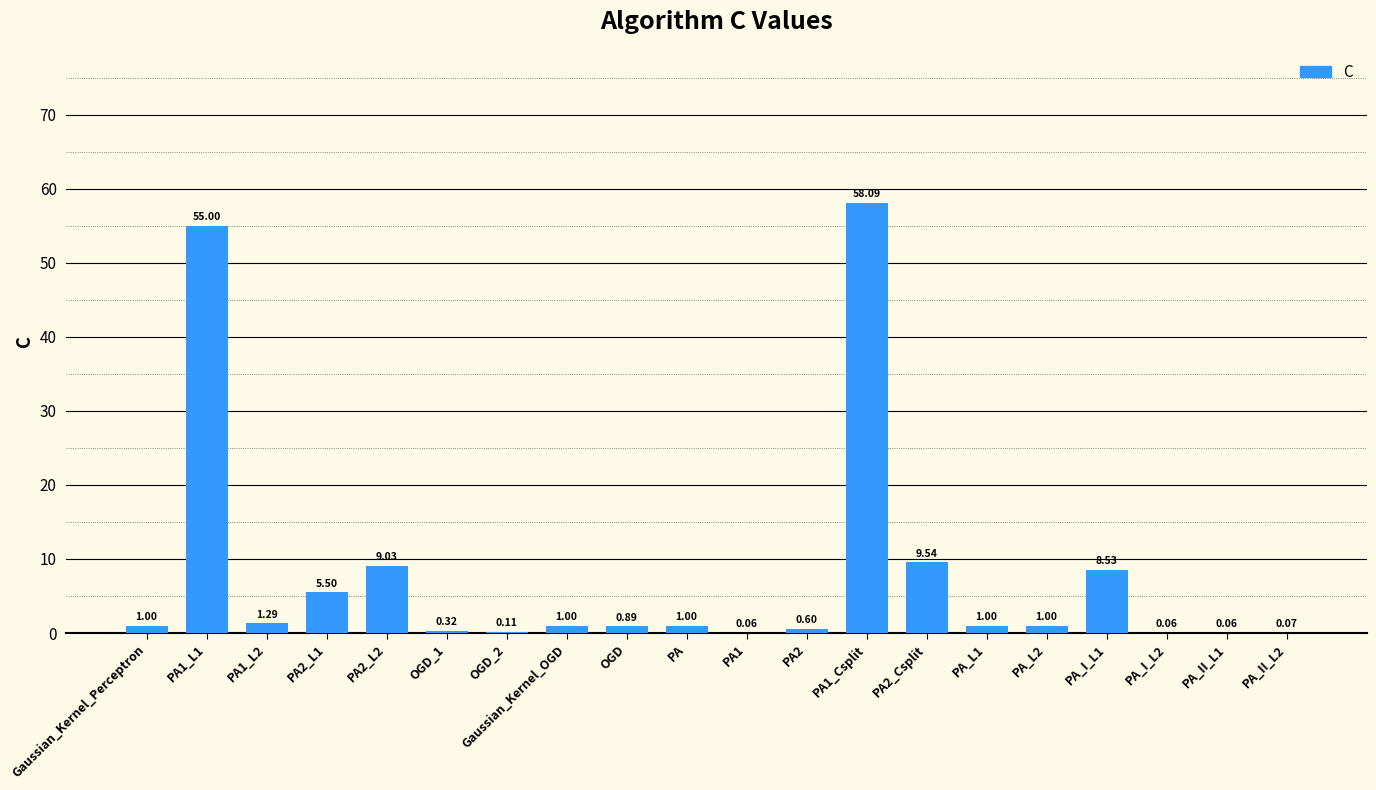

Approximately how many times larger is the value at PA_L1 compared to Gaussian_Kernel_Perceptron?

1.0